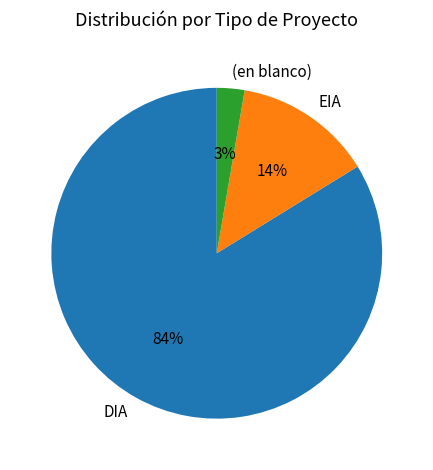

Does DIA account for over 50% of the chart?

Yes